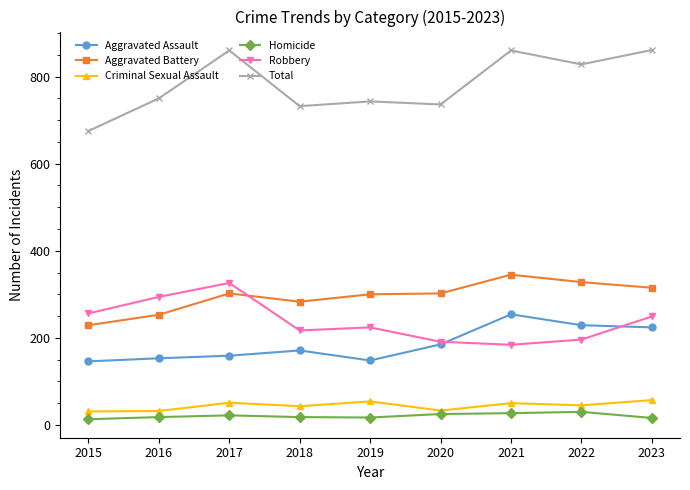

What is the total value across all series at 2018?

1464